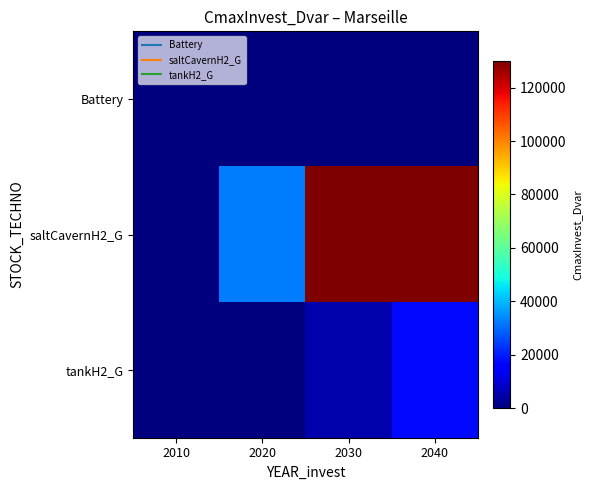

Rank the series at 2040 from lowest to highest value.

Battery, tankH2_G, saltCavernH2_G